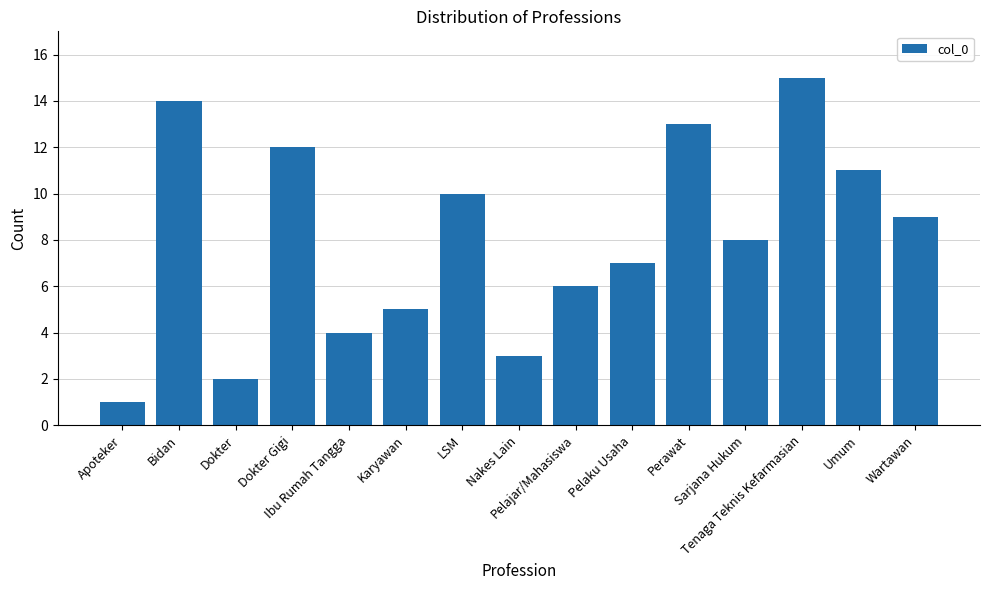

What is the change in value from Apoteker to Wartawan?

+8